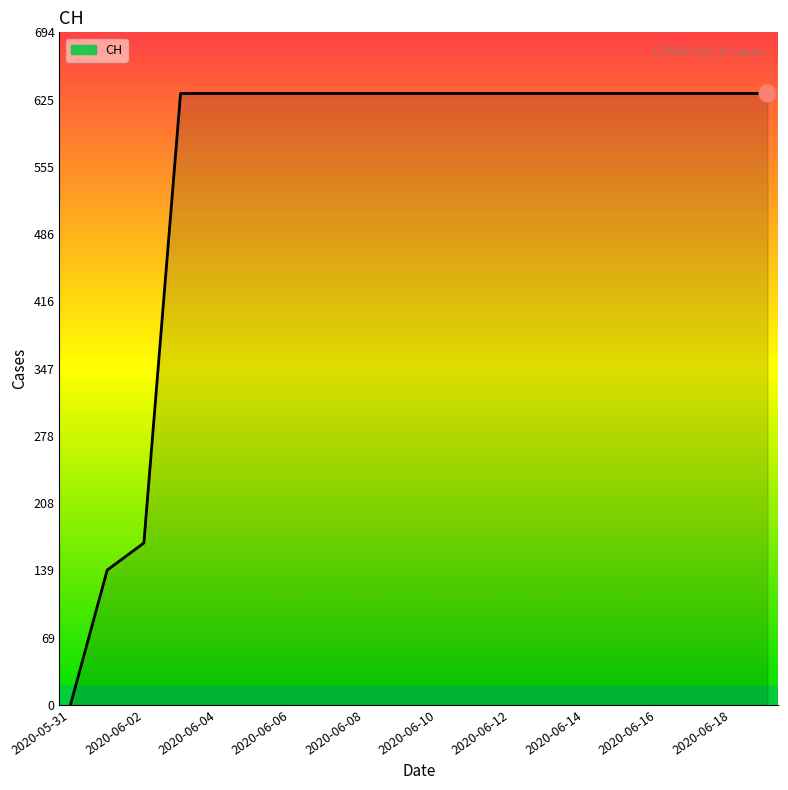

What is the difference between the maximum and minimum values?

631